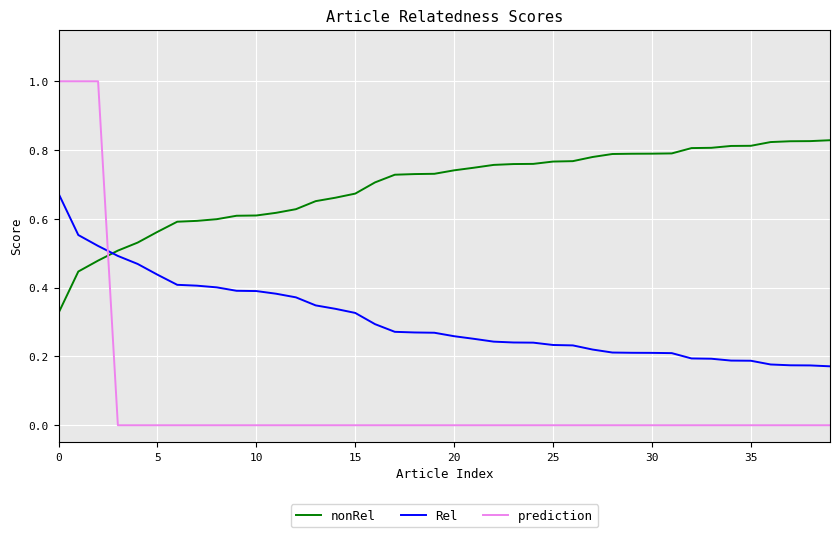

Which series has the largest range (max minus min)?

prediction